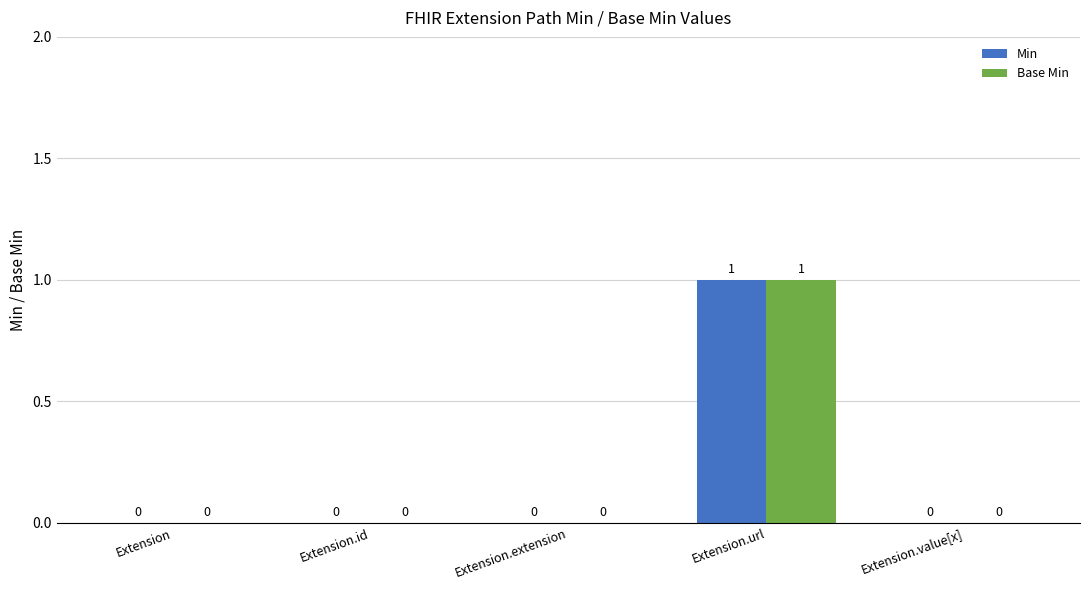

True or false: Base Min has a value of 0 at Extension.id.

True